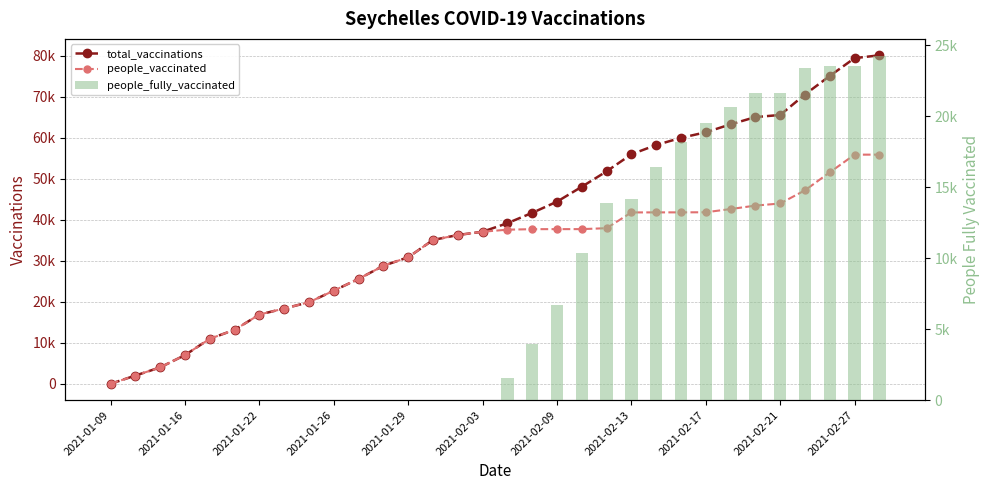

What are all the series names shown in the legend?

total_vaccinations, people_vaccinated, people_fully_vaccinated